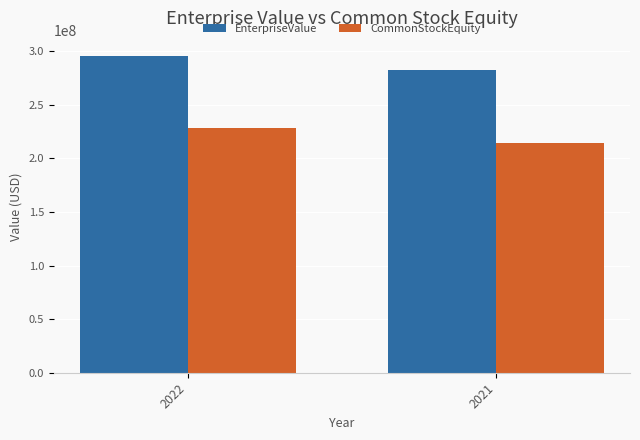

Which category has the highest value in the CommonStockEquity series?

2022